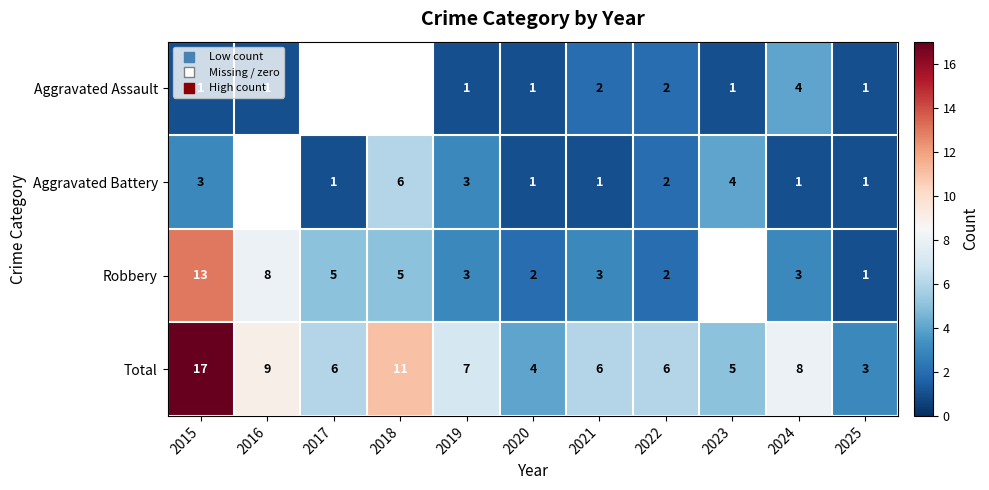

Is the value of Total at 2019 greater than the value of Aggravated Battery at 2018?

Yes